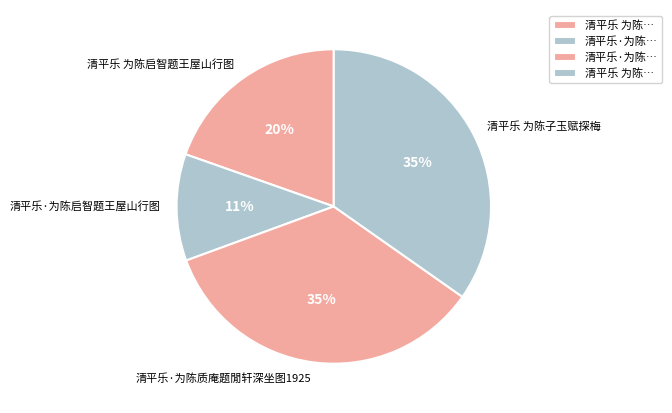

To the nearest percent, what is the difference between the largest and smallest slice percentages?

24%